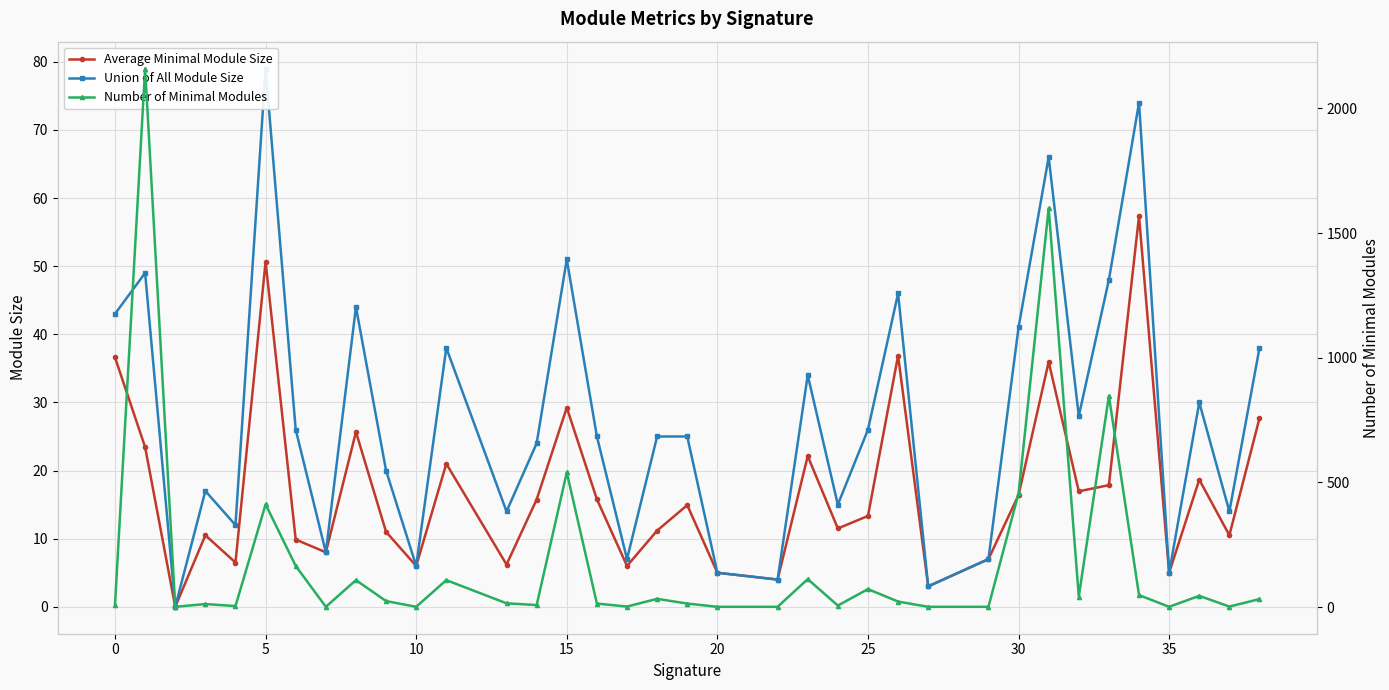

What is the difference between the Average Minimal Module Size values at 40 and 34?

0.5